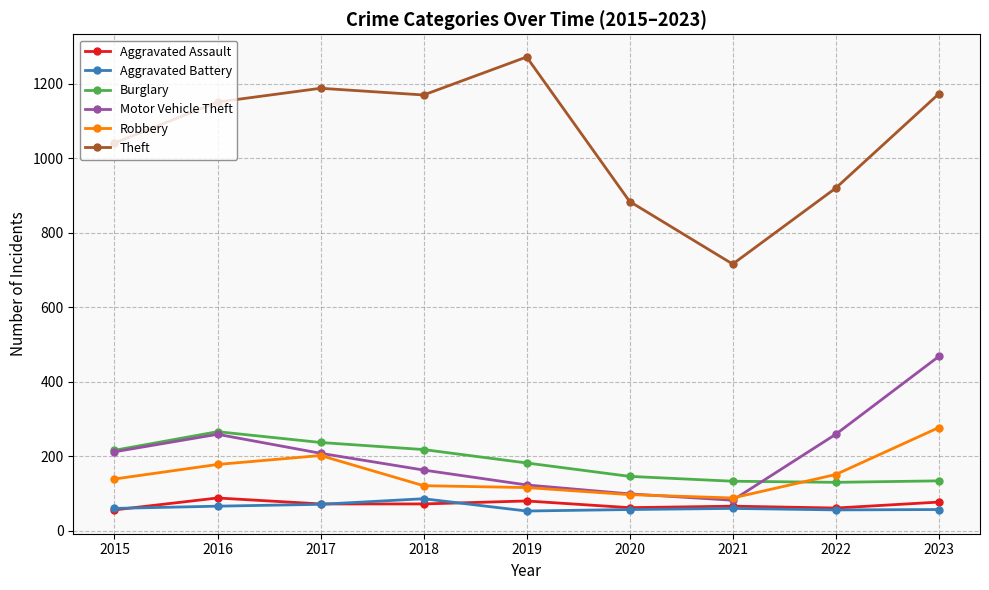

In Aggravated Battery, how many points are lower than both neighbors (excluding endpoints)?

2